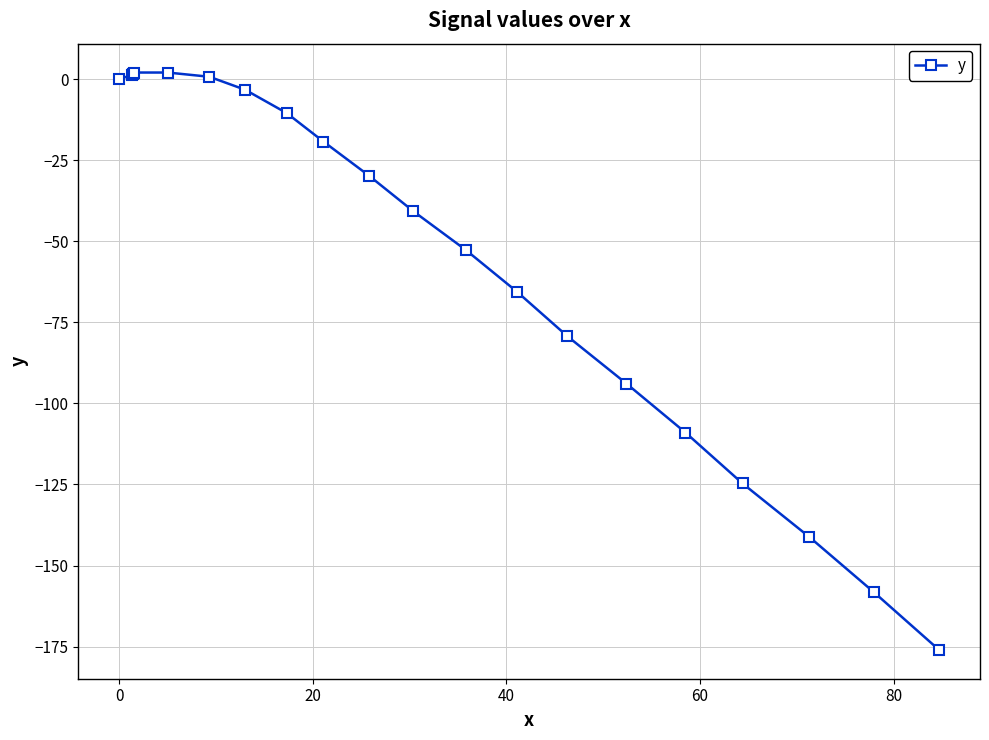

What is the difference between the maximum and minimum values?

178.0